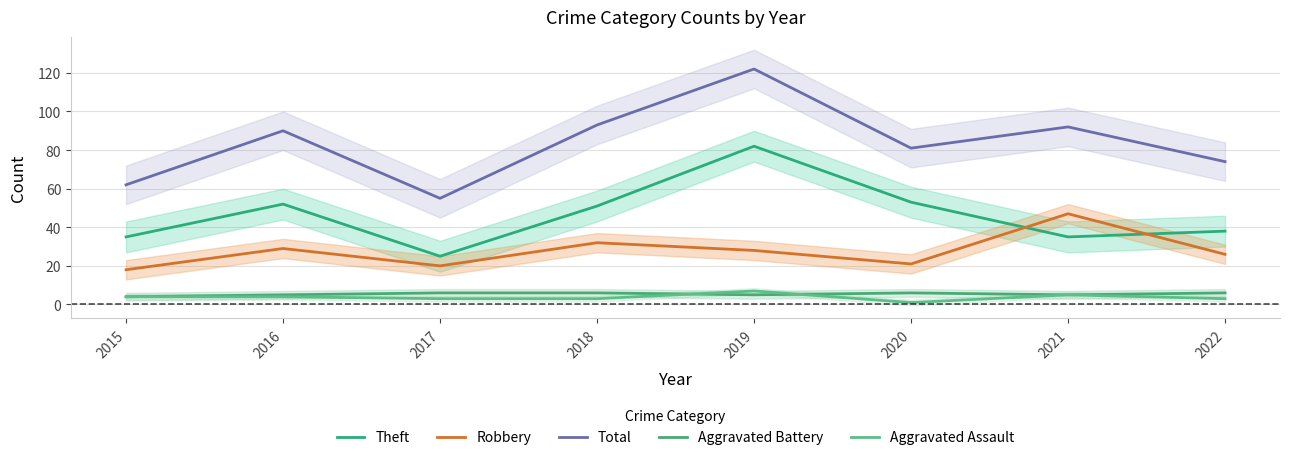

How many values in the Aggravated Assault series exceed 4?

2